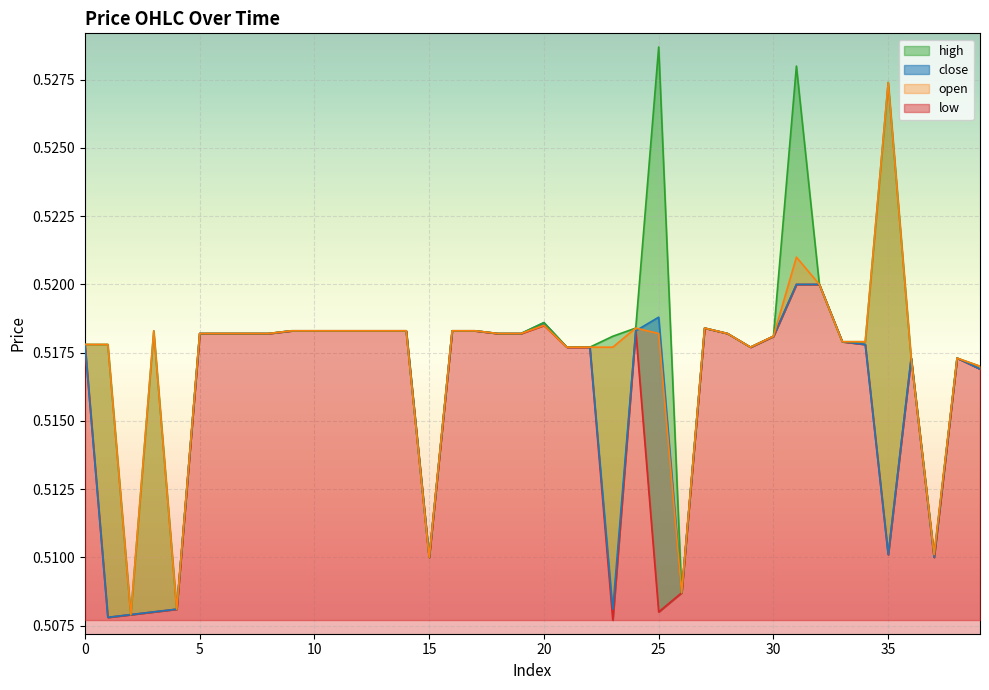

Is it true that high equals 0.4 at 12?

False